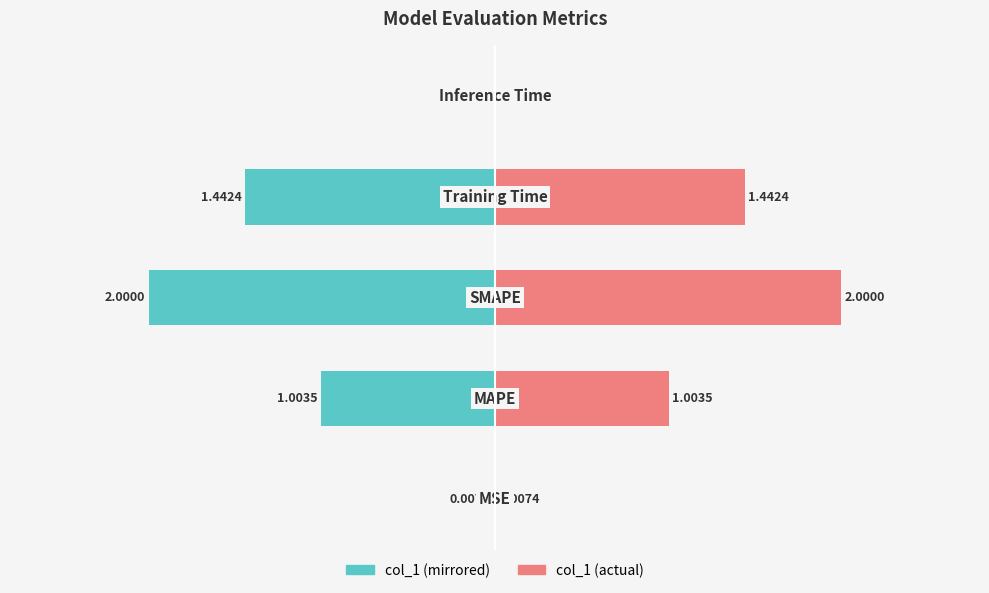

What is the value of the col_1 (left) bar at the 3rd from the left?

-2.0